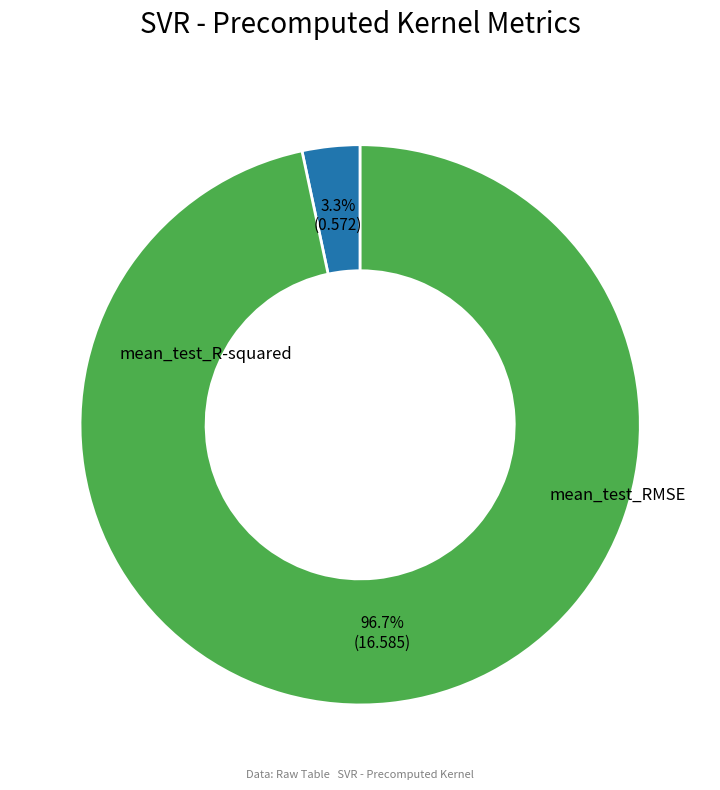

To the nearest percent, what portion does mean_test_R-squared represent?

3%